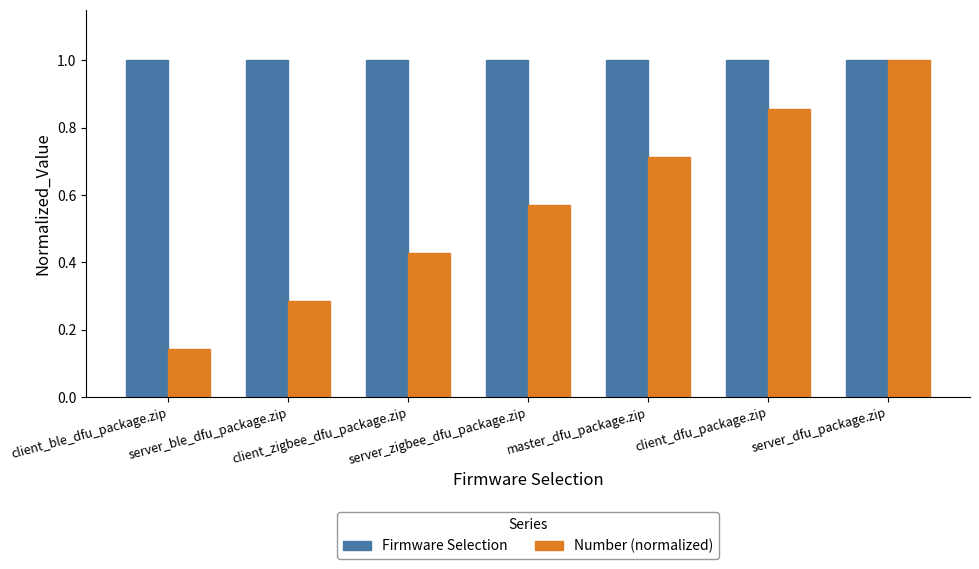

Which series has the largest range (max minus min)?

Number (normalized)